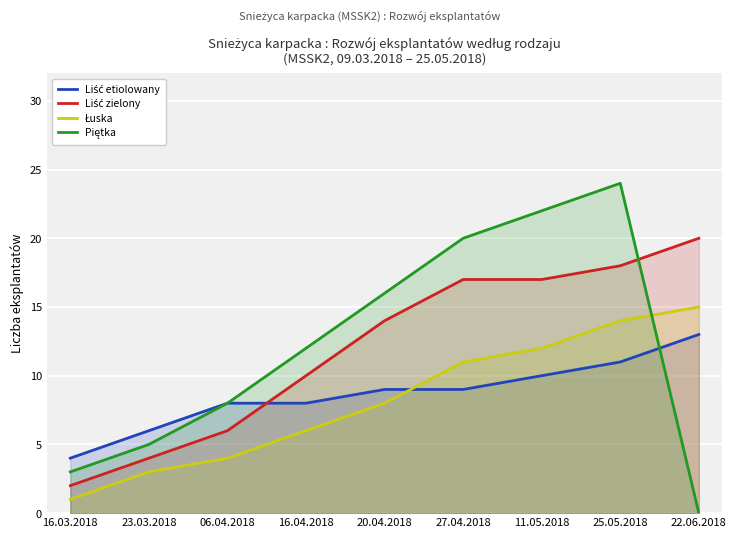

Reading left to right, extract all data points from this chart.

Liść etiolowany: 4	6	8	8	9	9	10	11	13
Liść zielony: 2	4	6	10	14	17	17	18	20
Łuska: 1	3	4	6	8	11	12	14	15
Piętka: 3	5	8	12	16	20	22	24	0